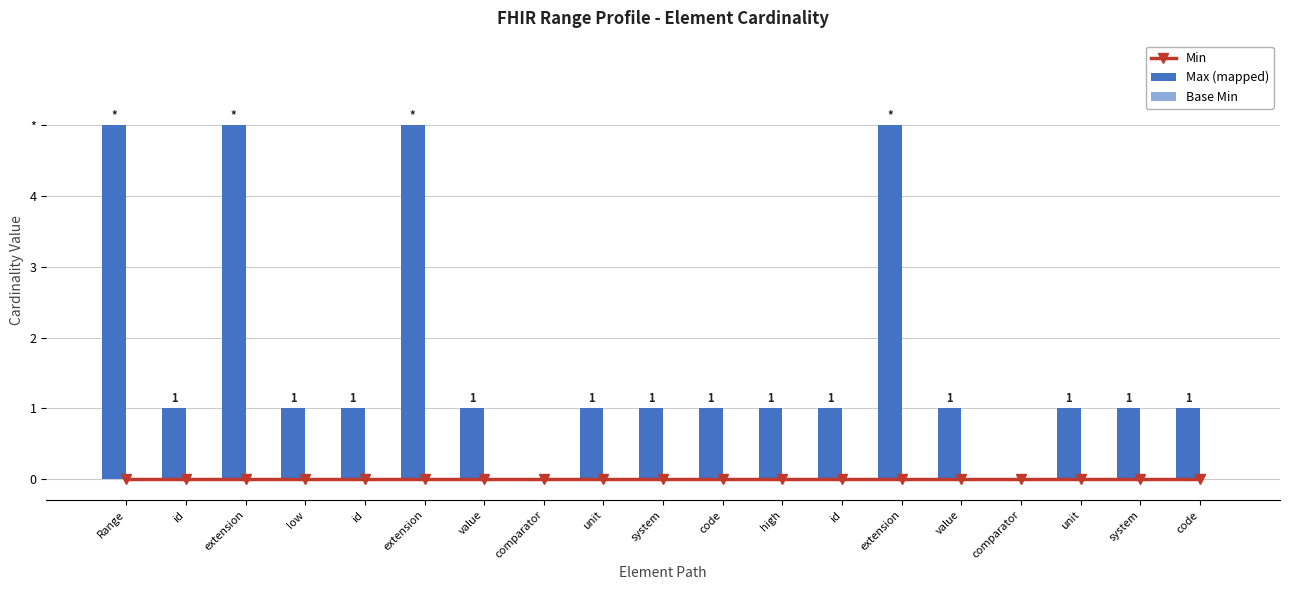

How many Max (mapped) values are between 1 and 2?

13